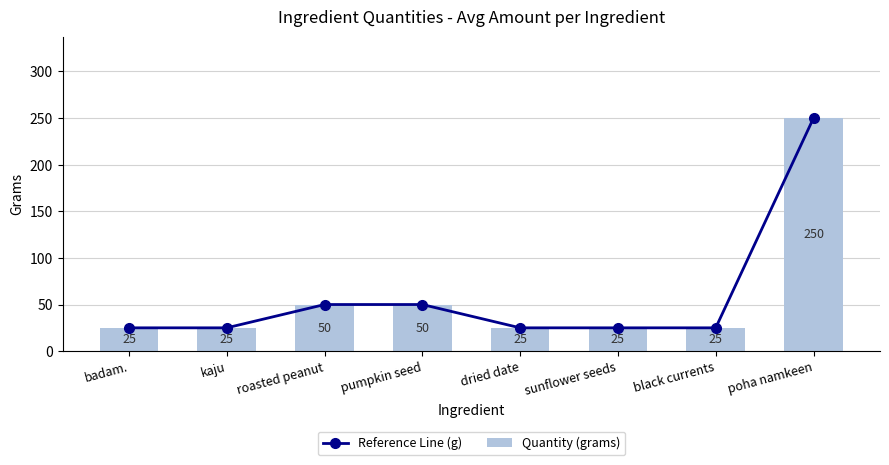

What is the difference between the second highest and second lowest values in the Quantity (grams) series?

25